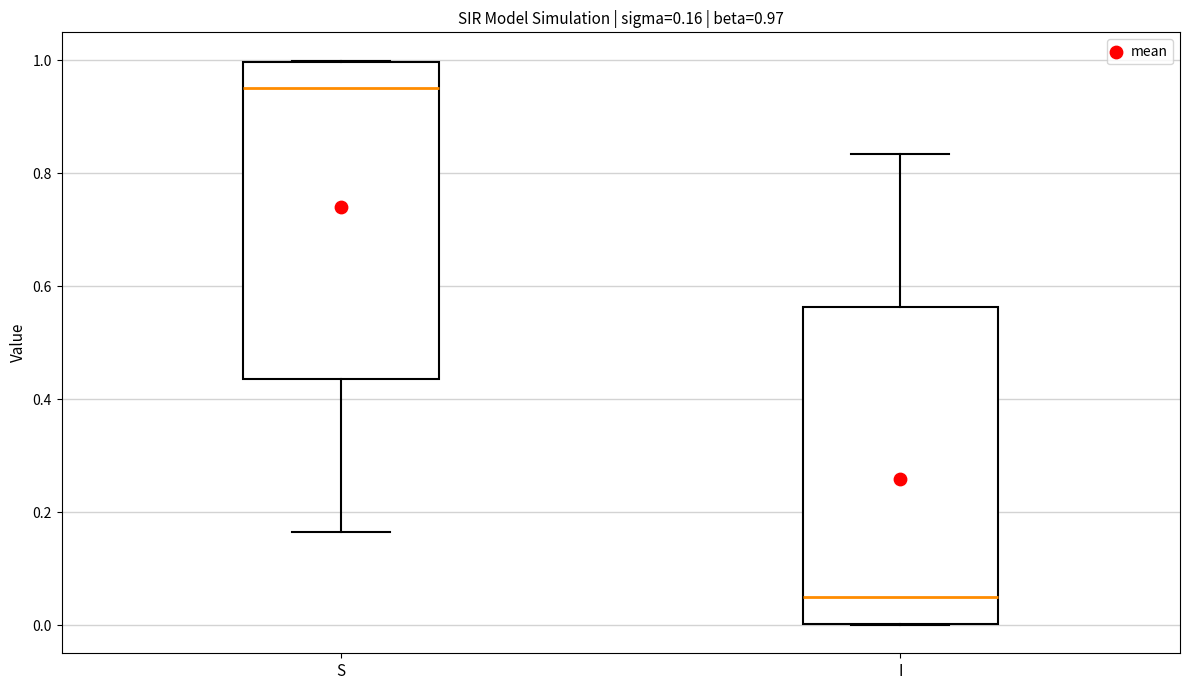

Which box has the highest median line?

S